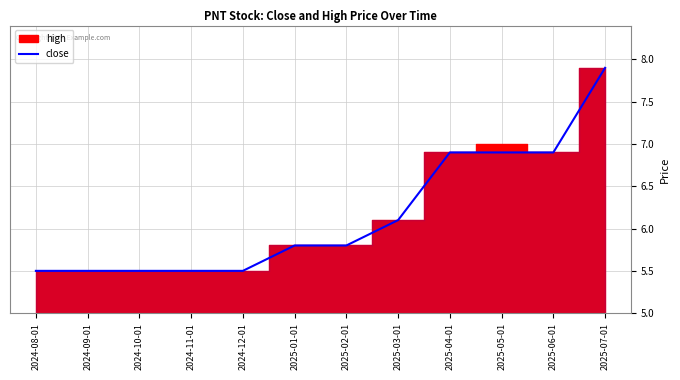

What is the maximum value shown in the chart?

7.9